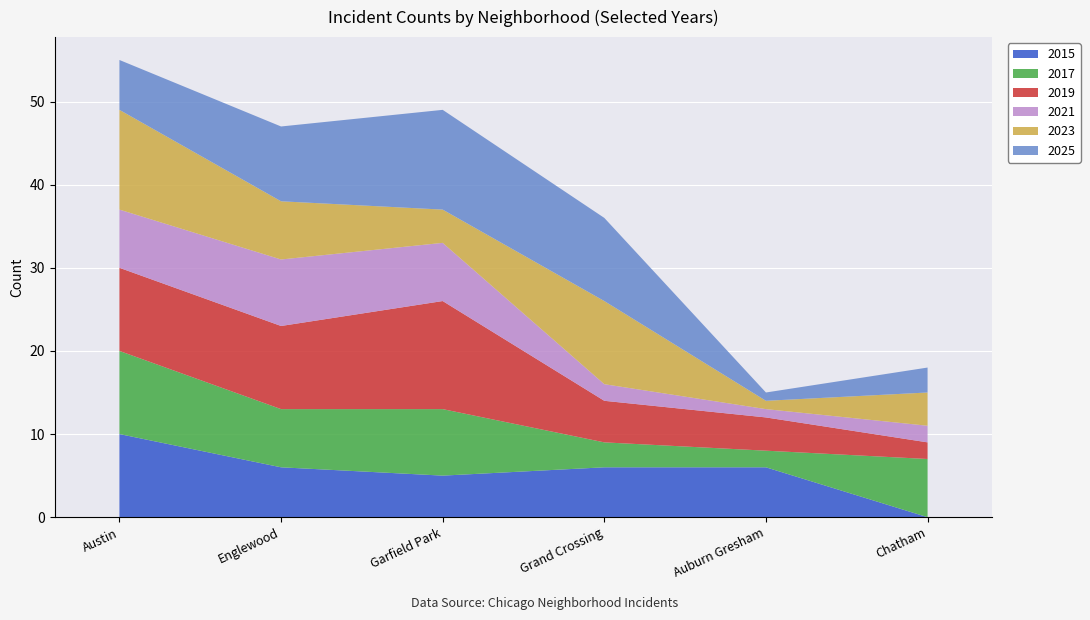

What are all the series names shown in the legend?

2015, 2017, 2019, 2021, 2023, 2025